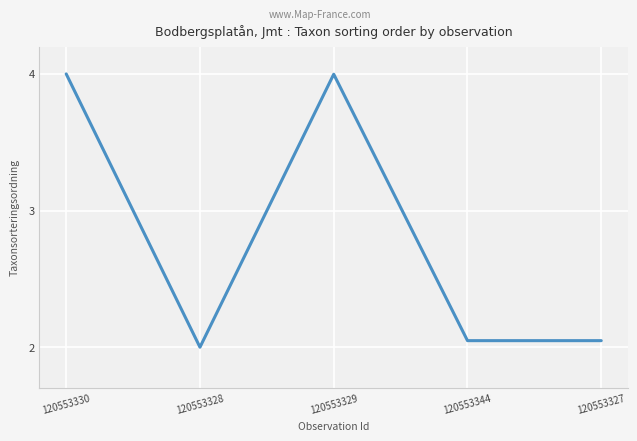

How many lines are shown in the chart?

1